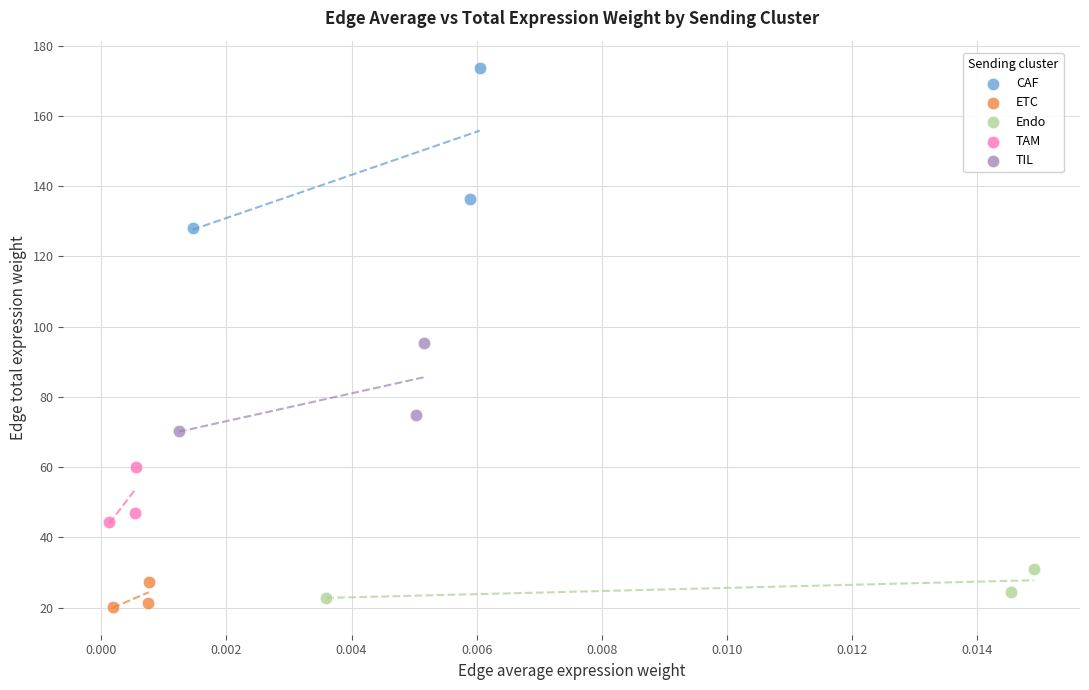

Which series reaches the minimum Y coordinate?

ETC